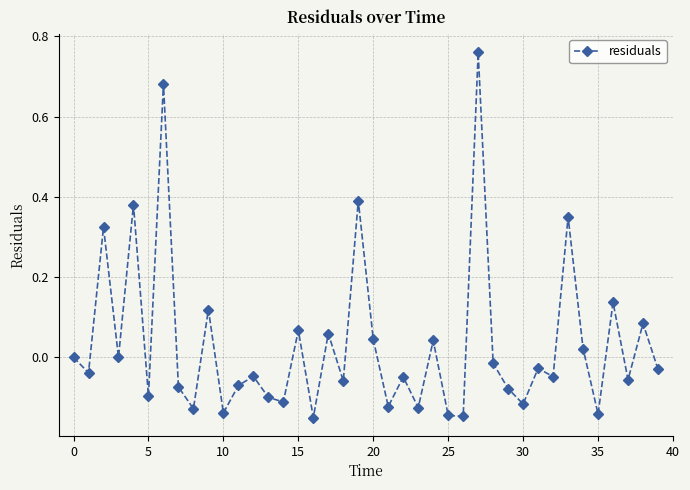

How many interior local valleys (lower than both neighbors) does the data have?

15